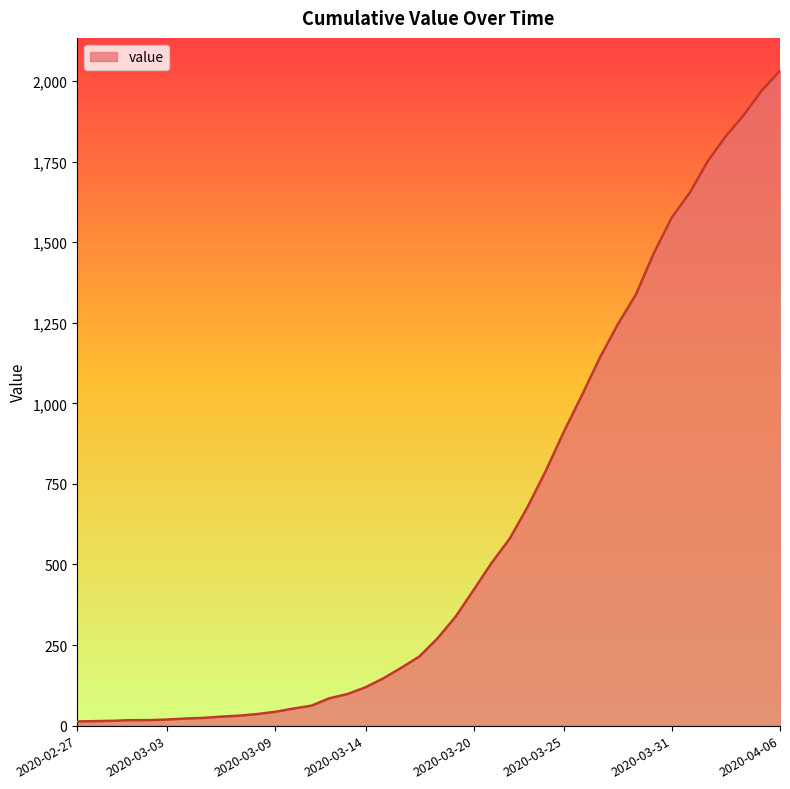

How many lines are shown in the chart?

1